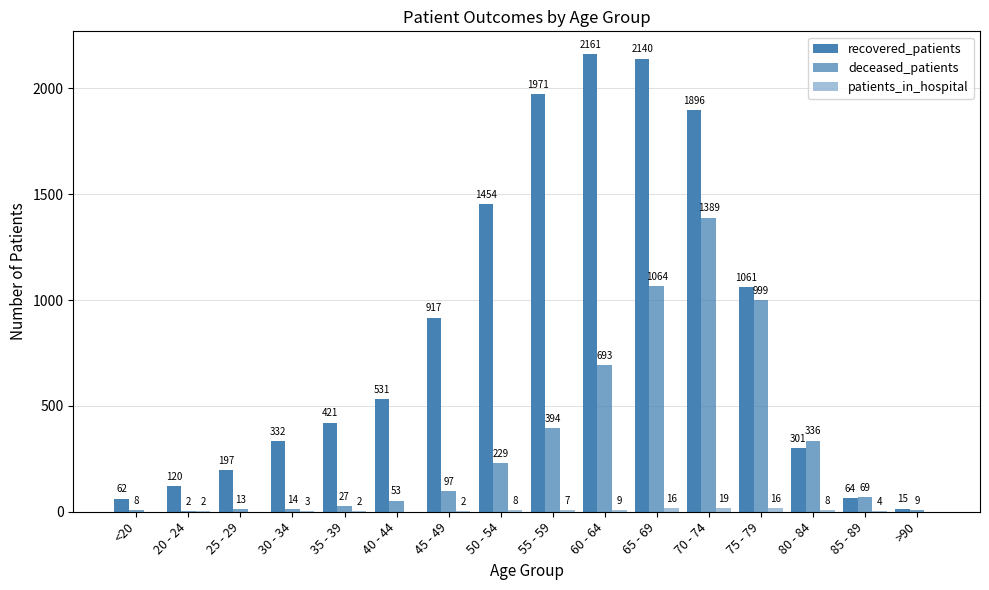

At how many categories does at least one series exceed 201?

11